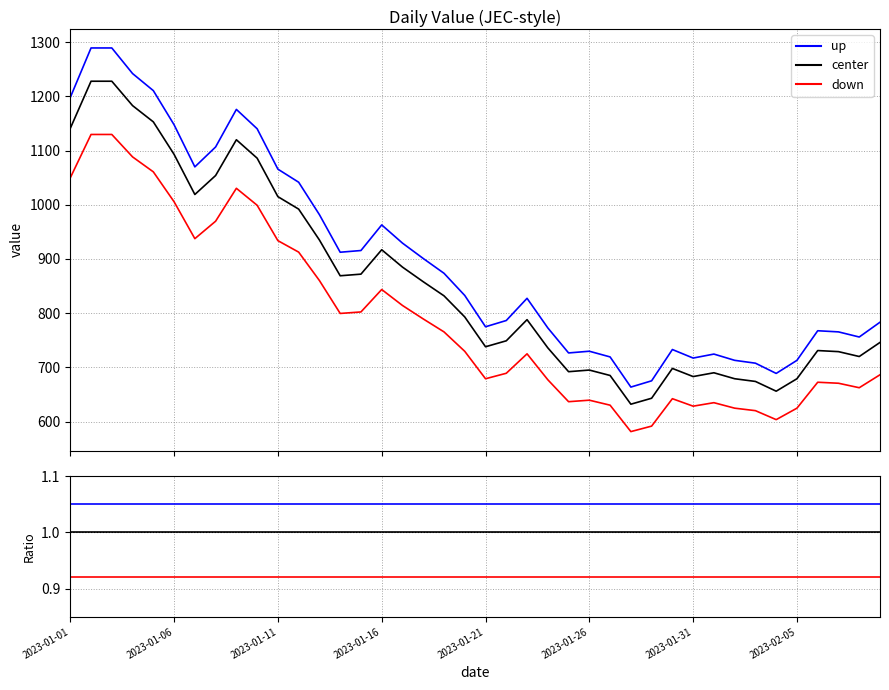

True or false: center and up cross at least once.

False